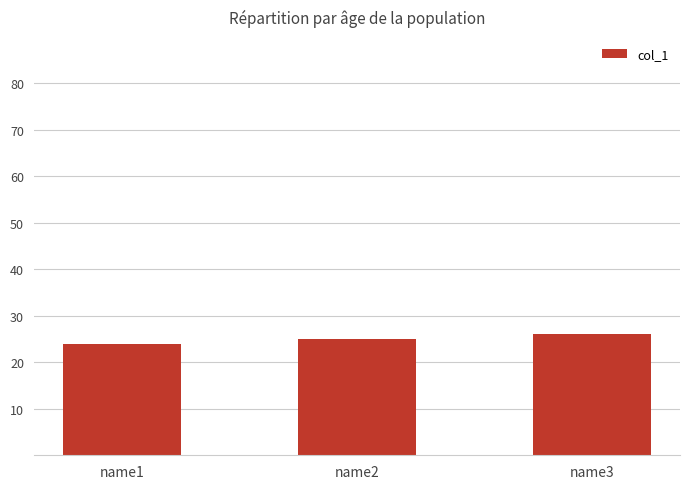

Read the value at name2.

25